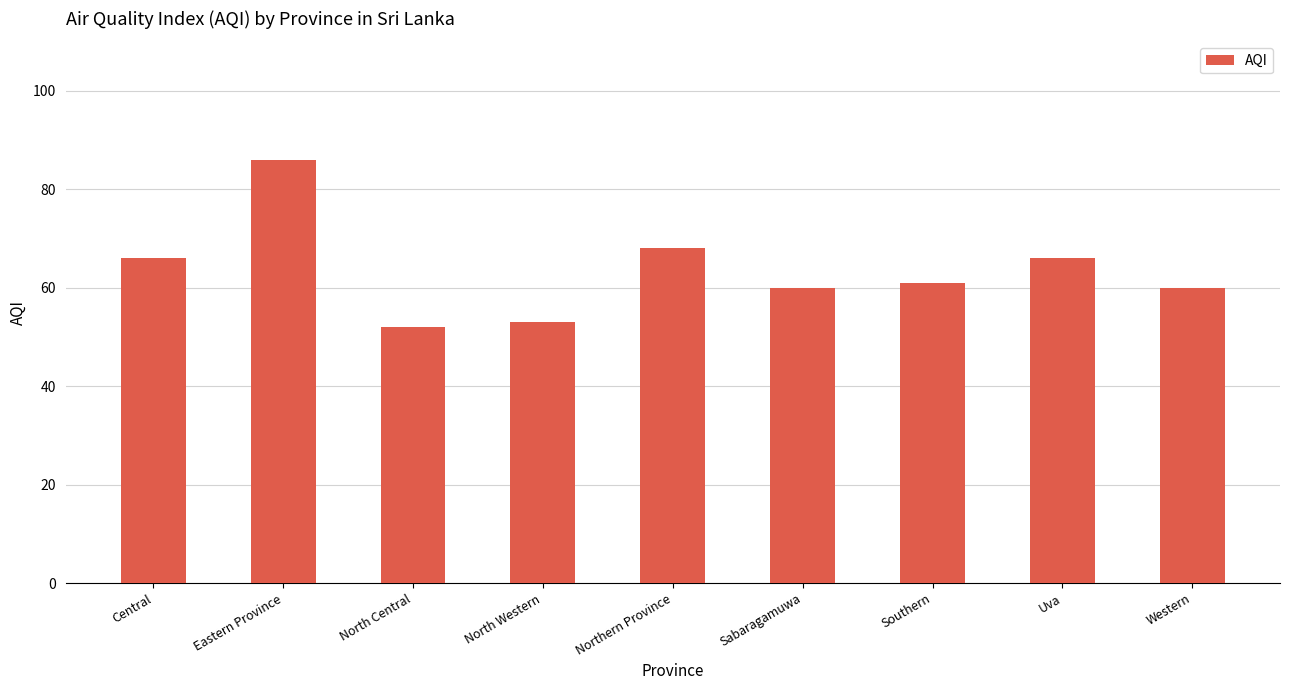

What is the label of the 9th bar from the right?

Central